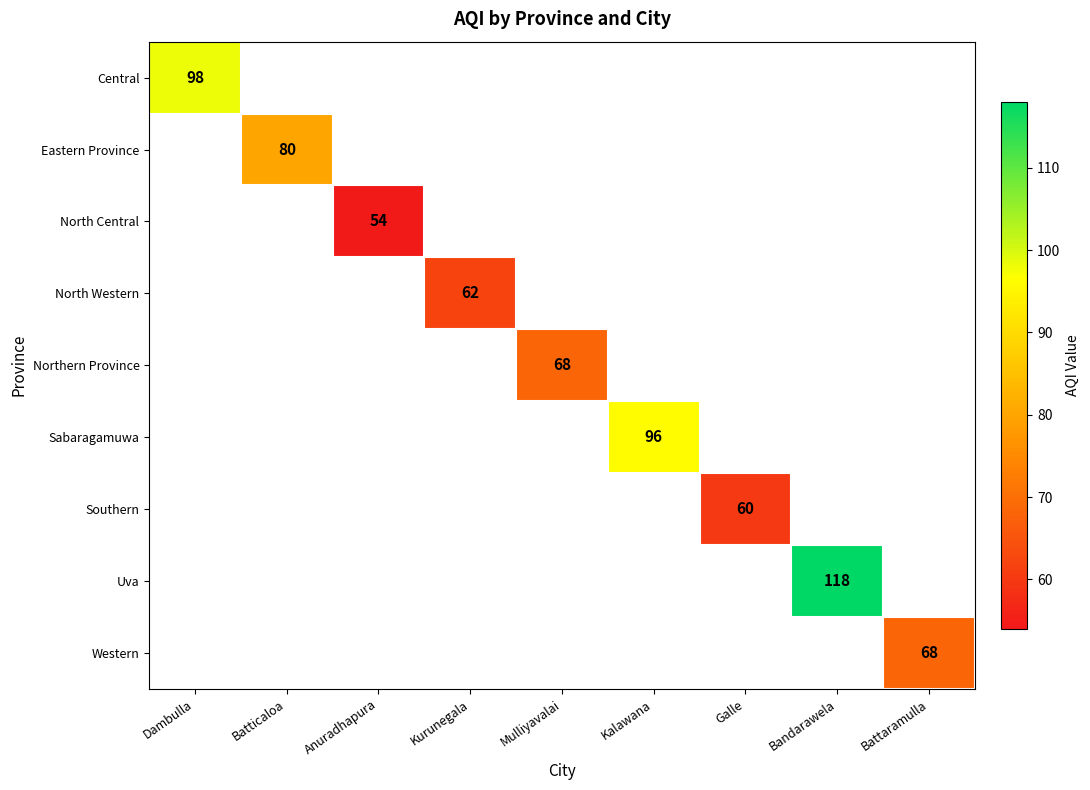

True or false: Northern Province has a value of 109 at Mulliyavalai.

False